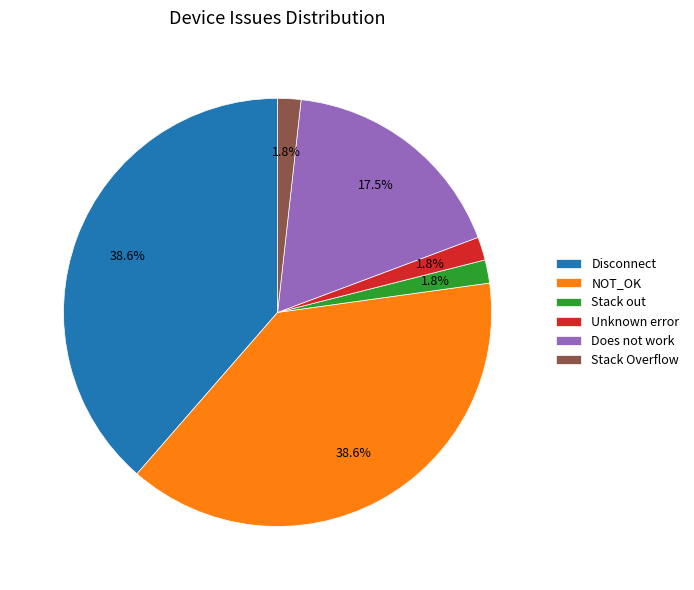

To the nearest percent, what is the difference between the Stack Overflow and Disconnect slice percentages?

37%